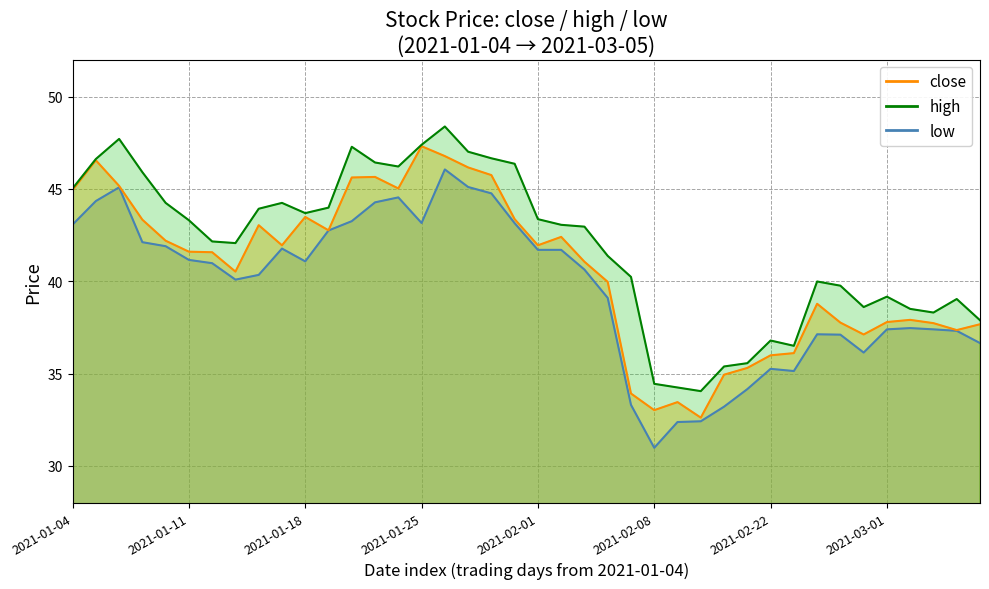

Which series has the largest total across all categories?

high